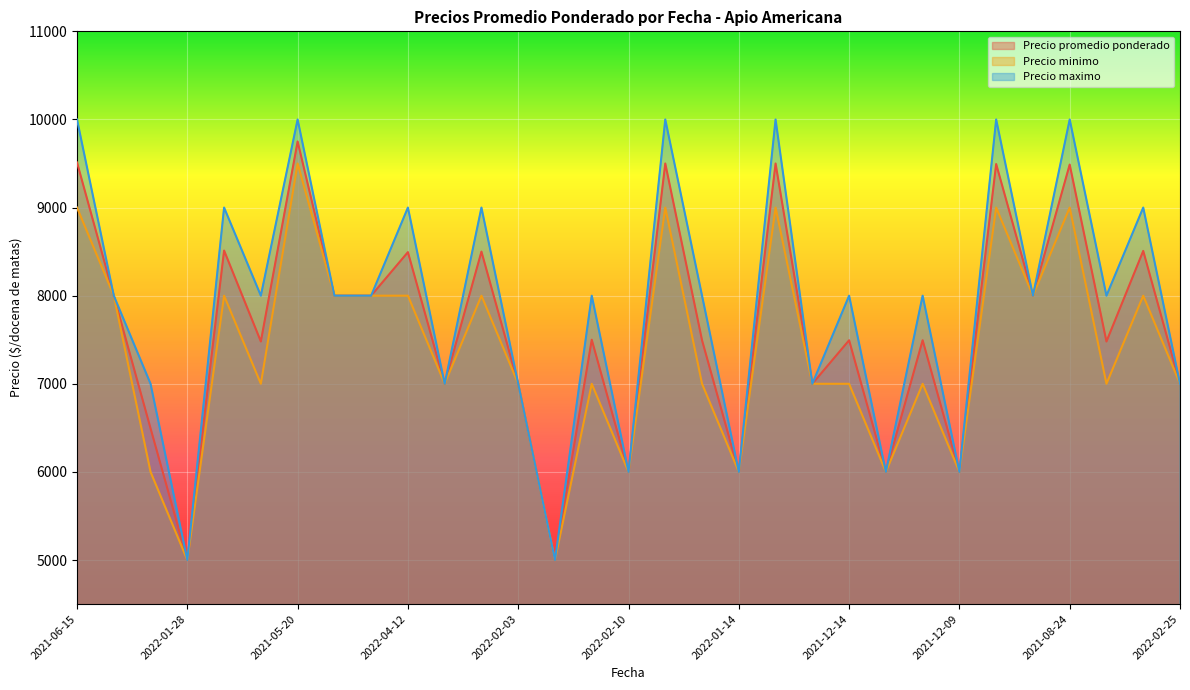

Which series has the largest total across all categories?

Precio maximo